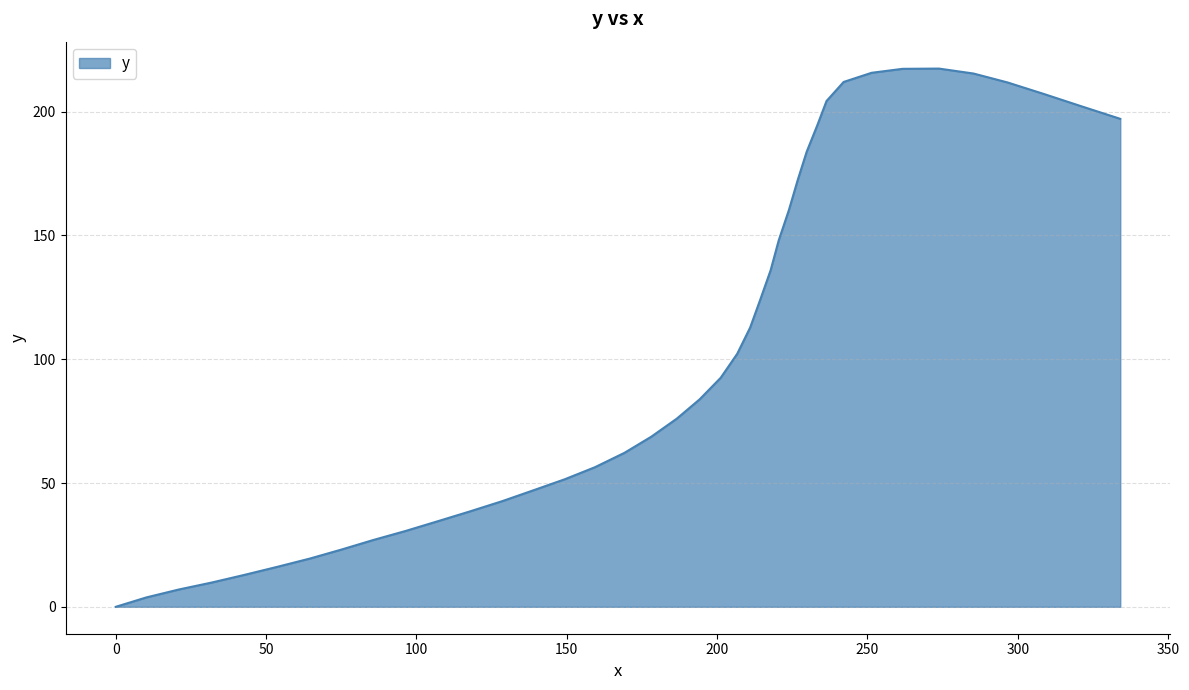

How many series are shown in this chart?

1